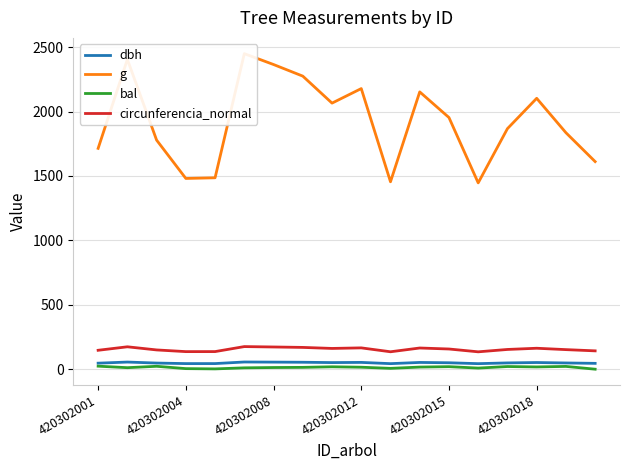

How many interior local peaks does the g series have?

5